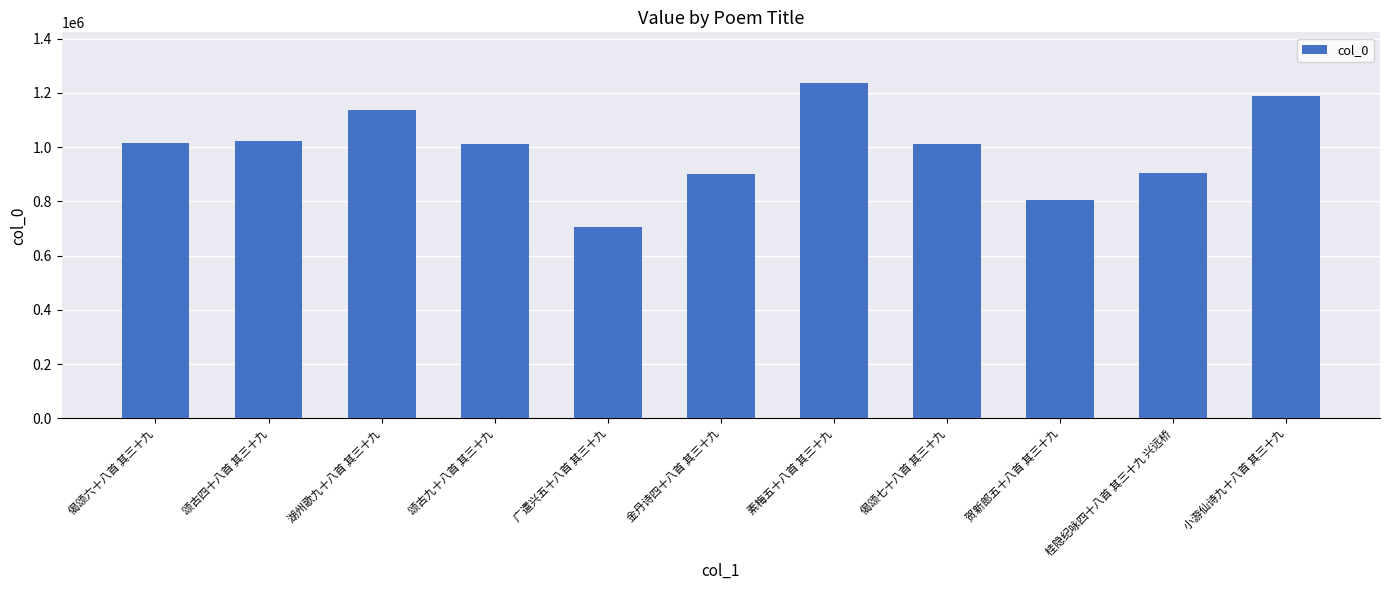

The value at 贺新郎五十八首 其三十九 is 206307. True or false?

False